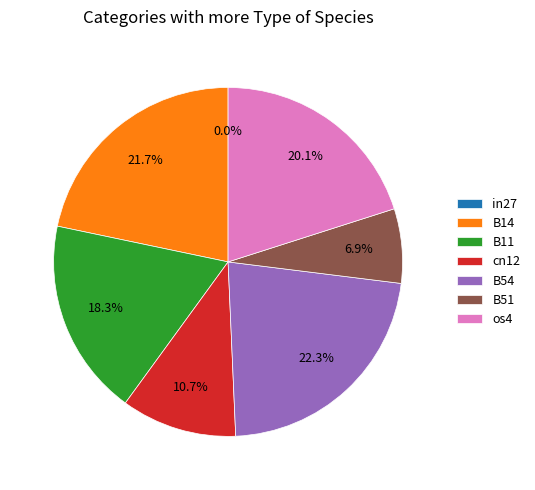

How many segments does this pie chart have?

7